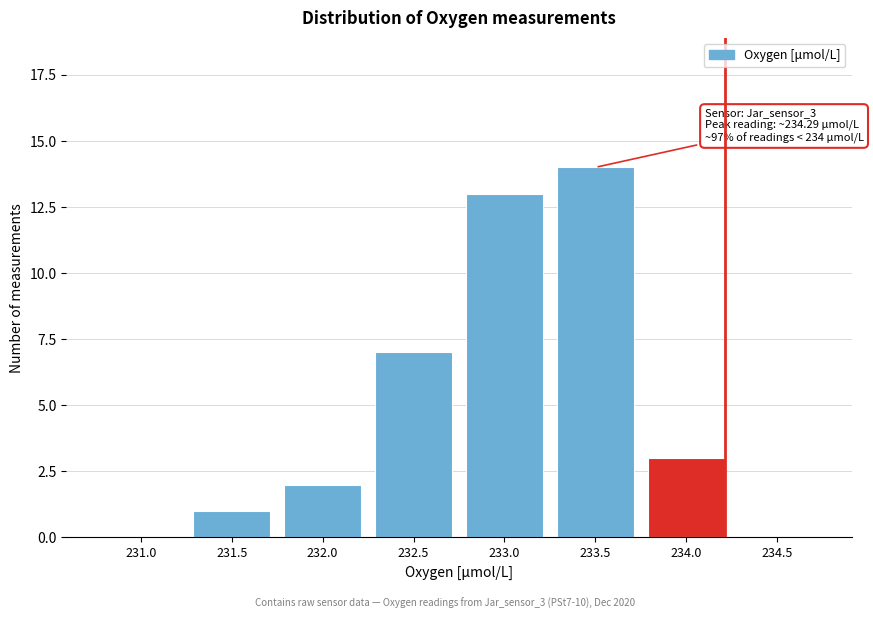

Reading right to left, list all the values displayed in this chart.

234.5=0	234.0=3	233.5=14	233.0=13	232.5=7	232.0=2	231.5=1	231.0=0